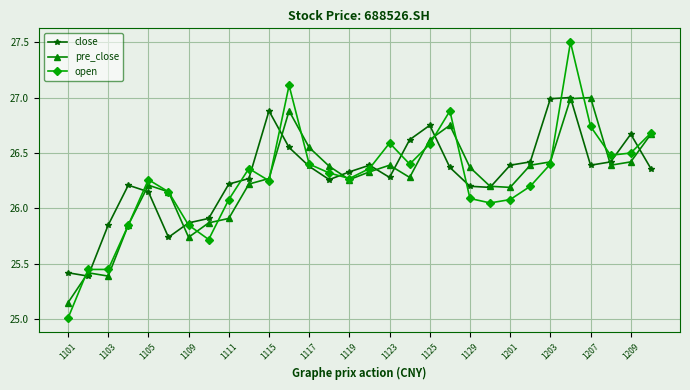

What is the greatest value displayed?

27.5